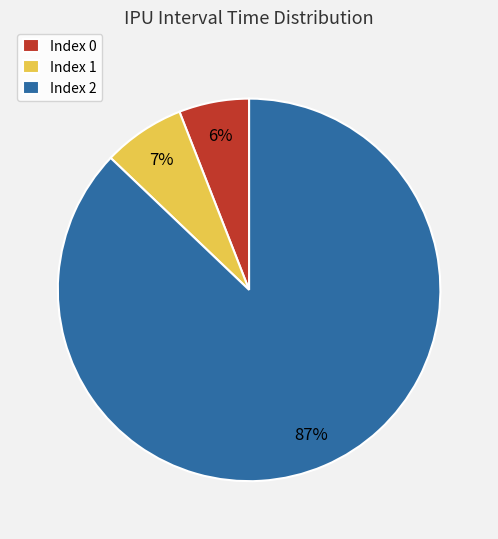

To the nearest percent, what is the average slice percentage?

33%